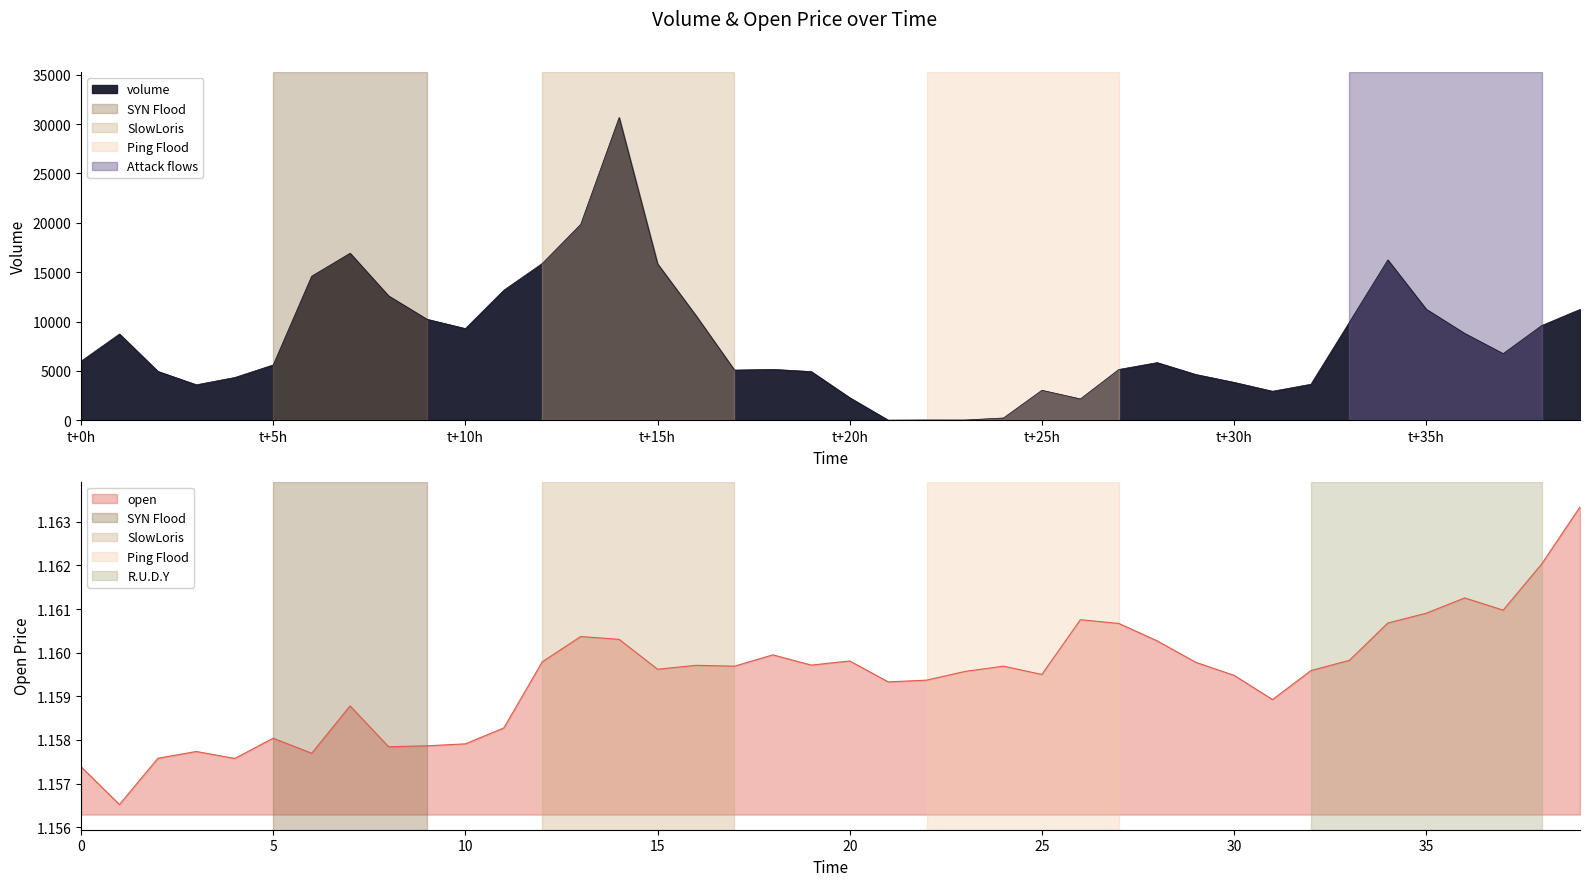

What is the average value of the volume series?

8143